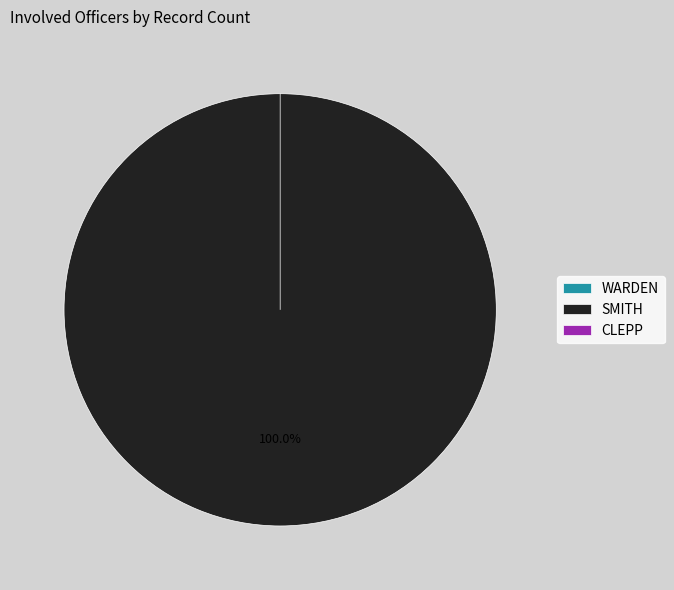

The SMITH slice represents 100% of the pie. True or false?

True